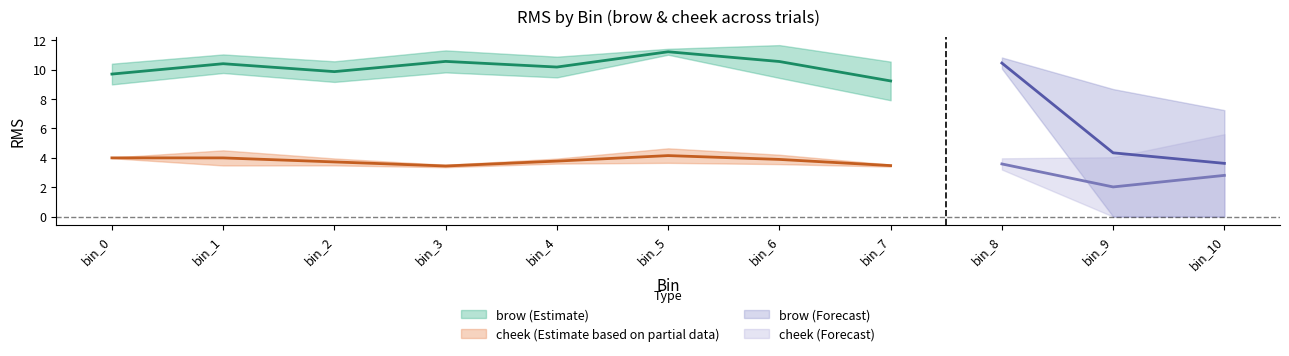

How many lines are shown in the chart?

4